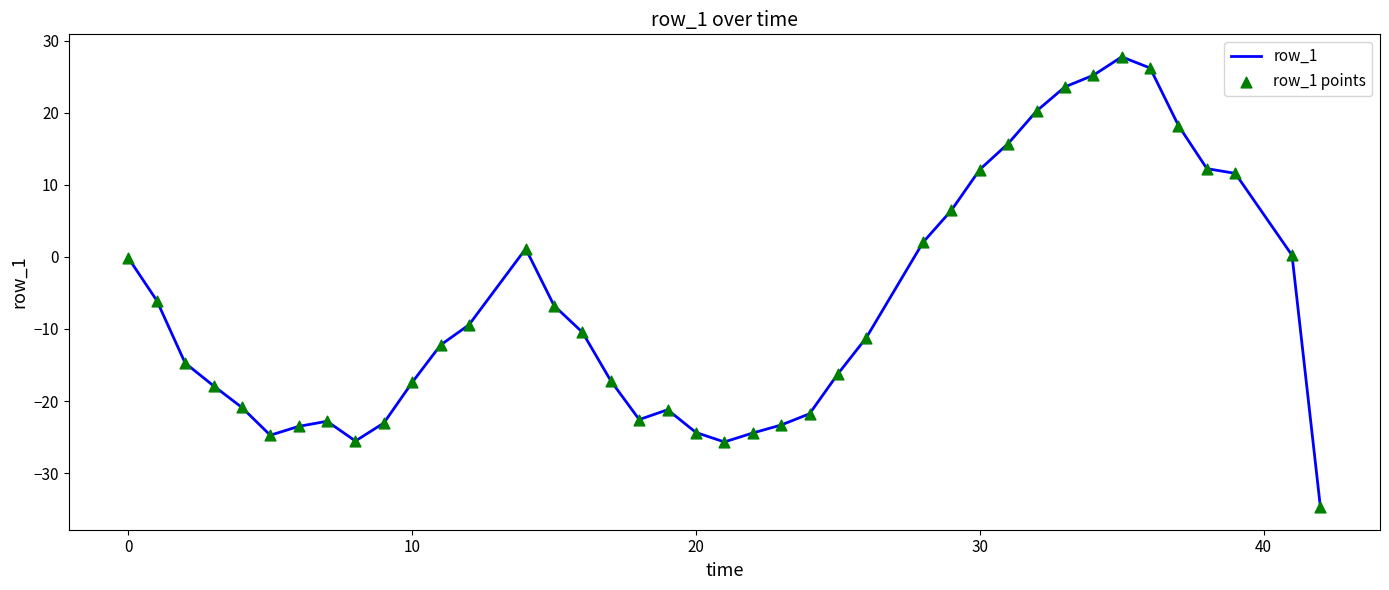

What is the minimum value shown in the chart?

-34.7